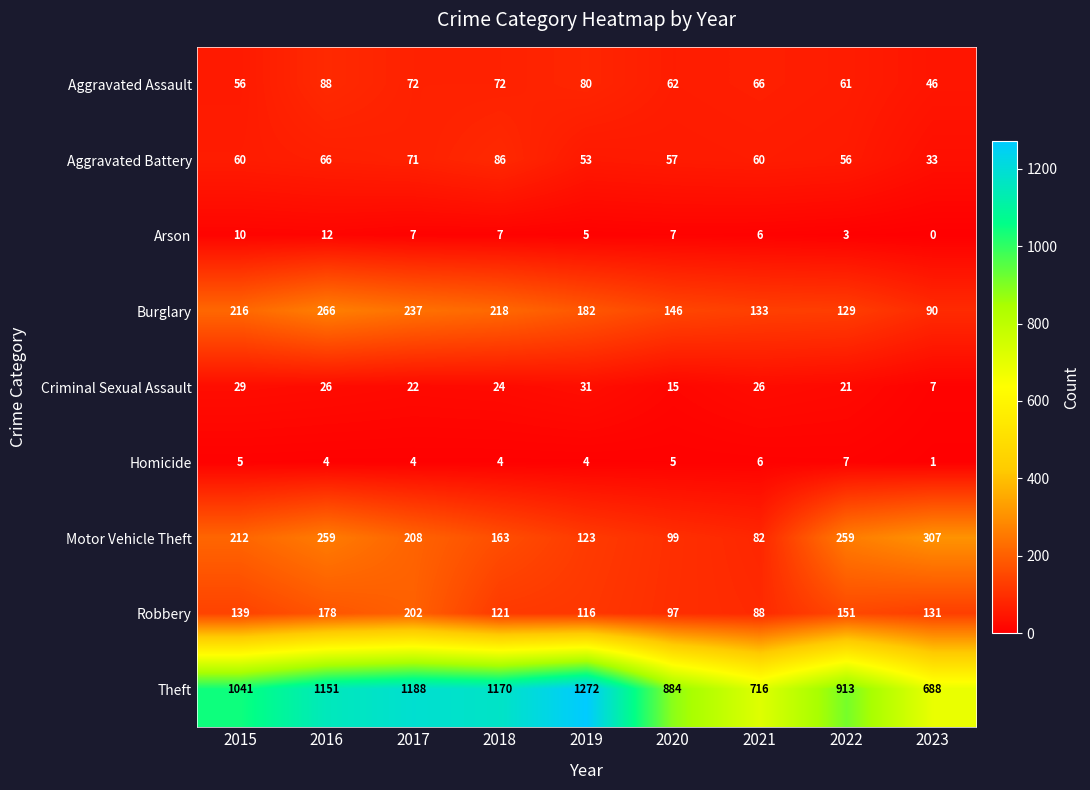

How many series are shown in this chart?

9